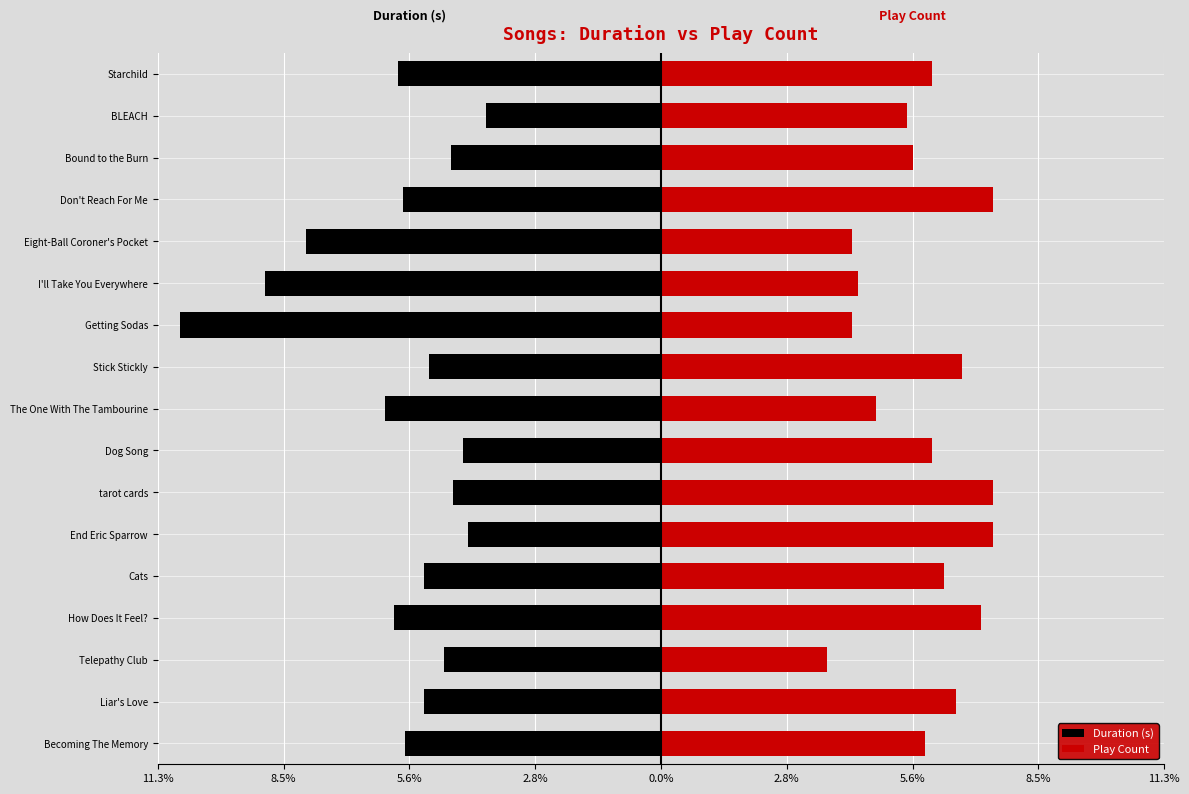

What is the total value across all series at I'll Take You Everywhere?

-4.5